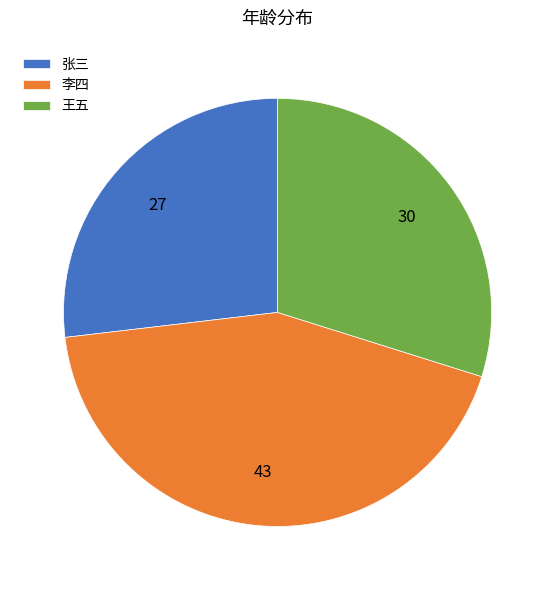

Combined, do 李四 and 王五 account for over 50%?

Yes